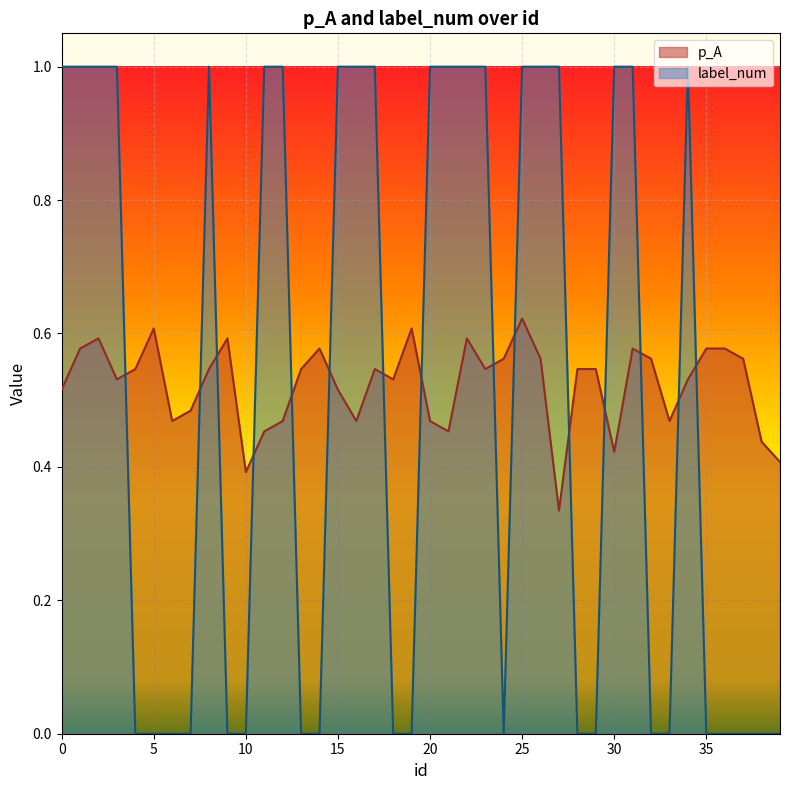

How many lines are shown in the chart?

2